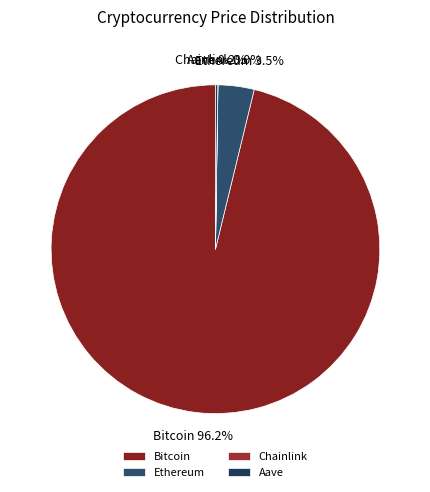

Which category has the biggest portion of the pie?

Bitcoin